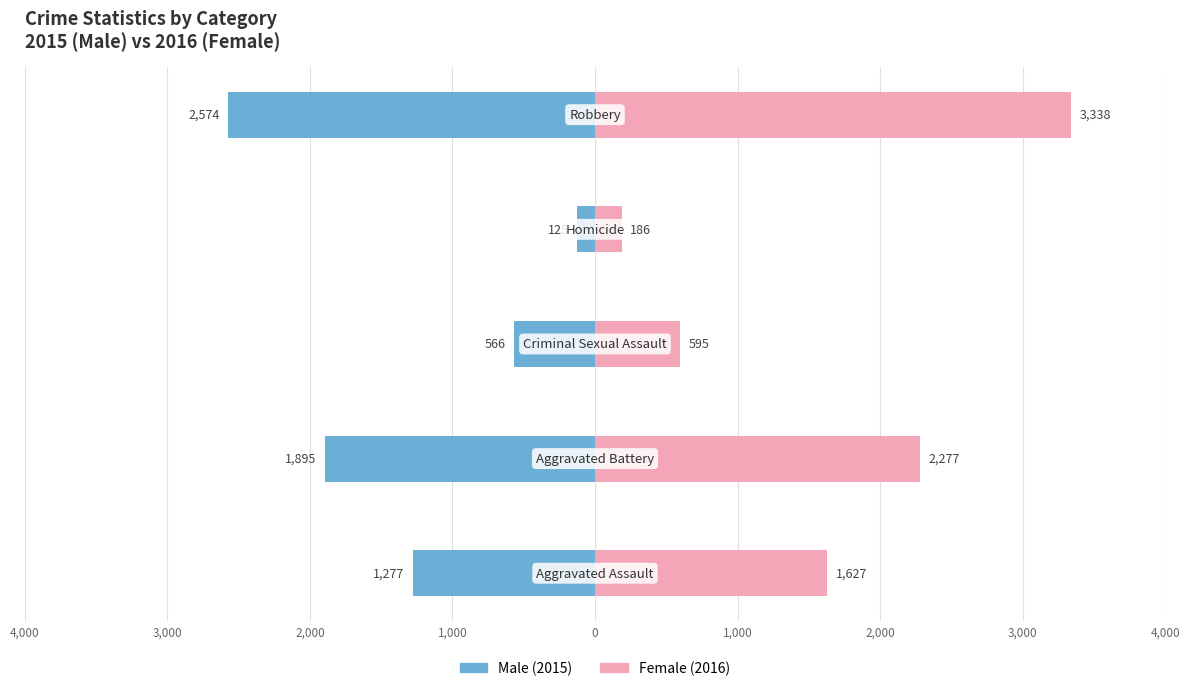

The value of Male at 1,000 is -182. True or false?

False